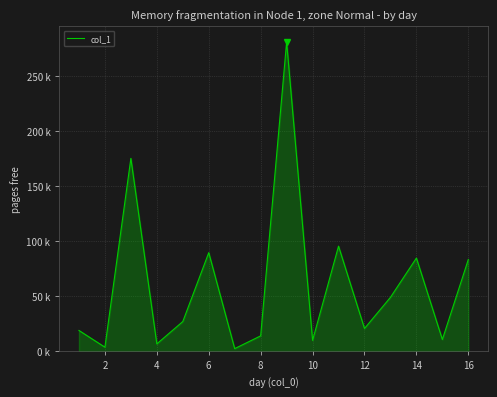

Reading left to right, transcribe all the data shown in this chart.

19.1	3.9	175.5	6.9	27.2	89.8	2.6	14.2	281.3	10.1	95.7	20.9	49.2	84.9	10.9	83.6